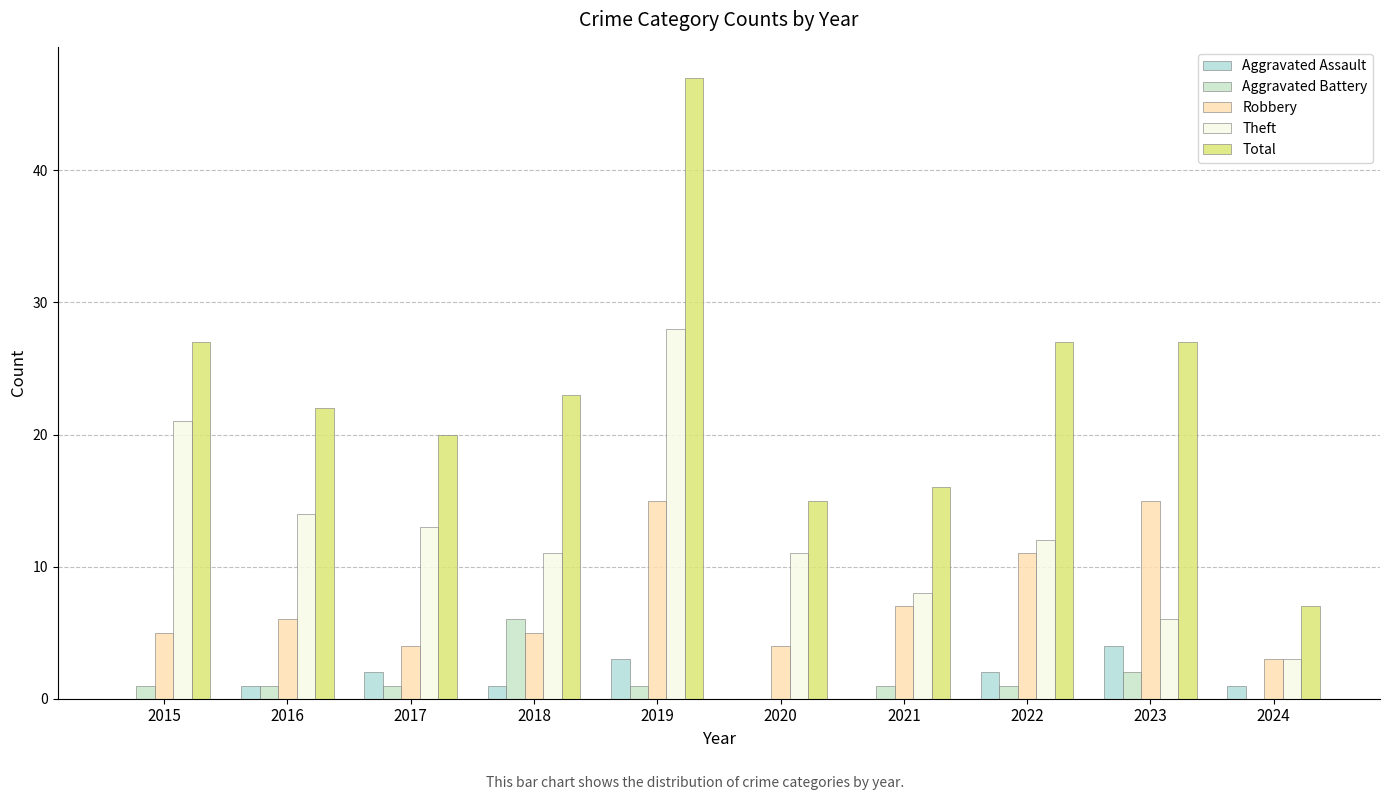

Reading left to right, transcribe all the data shown in this chart.

Aggravated Assault: 2015=0	2016=1	2017=2	2018=1	2019=3	2020=0	2021=0	2022=2	2023=4	2024=1
Aggravated Battery: 2015=1	2016=1	2017=1	2018=6	2019=1	2020=0	2021=1	2022=1	2023=2	2024=0
Robbery: 2015=5	2016=6	2017=4	2018=5	2019=15	2020=4	2021=7	2022=11	2023=15	2024=3
Theft: 2015=21	2016=14	2017=13	2018=11	2019=28	2020=11	2021=8	2022=12	2023=6	2024=3
Total: 2015=27	2016=22	2017=20	2018=23	2019=47	2020=15	2021=16	2022=27	2023=27	2024=7